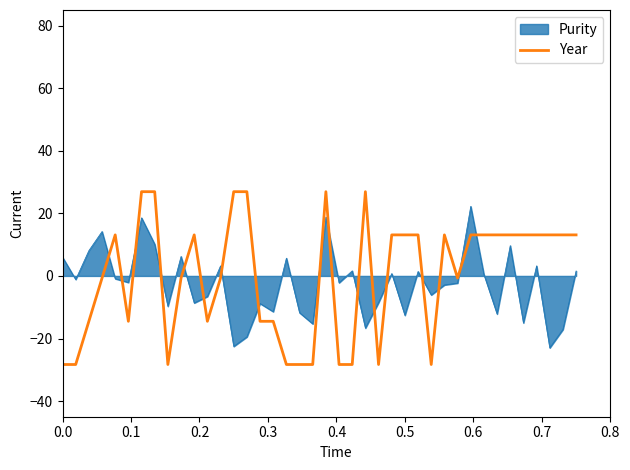

What is the greatest value displayed?

26.9